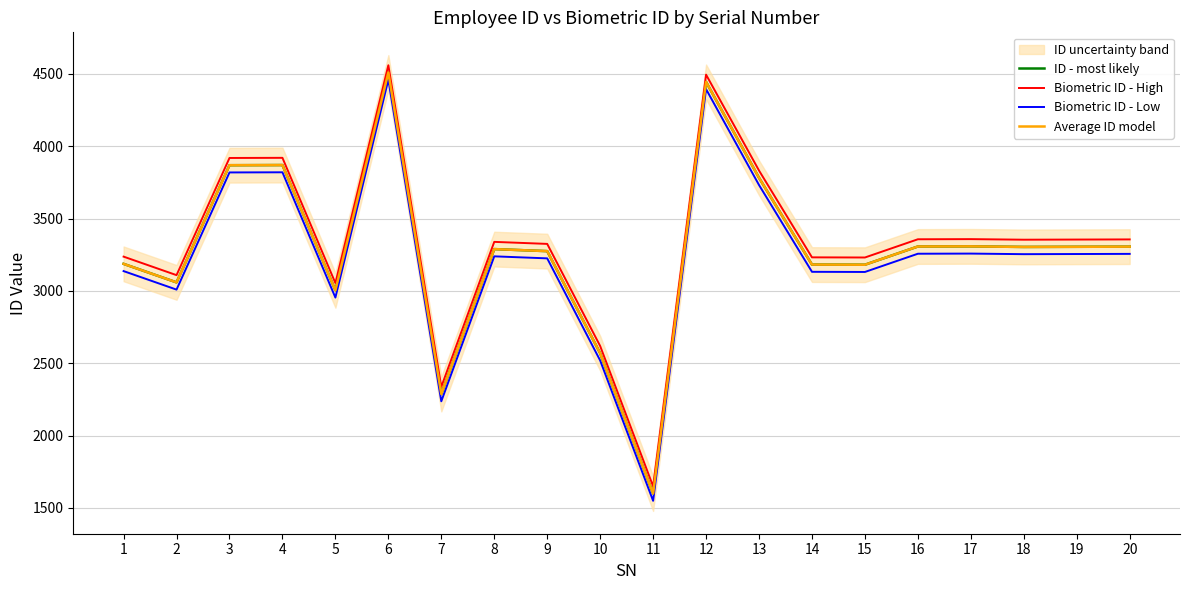

At 1, list the series in order from smallest to largest.

Biometric ID - Low, ID - most likely, Average ID model, Biometric ID - High